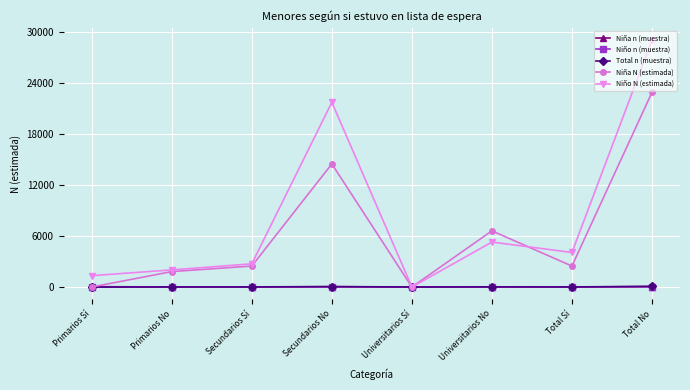

What position from the right is Universitarios Sí?

4